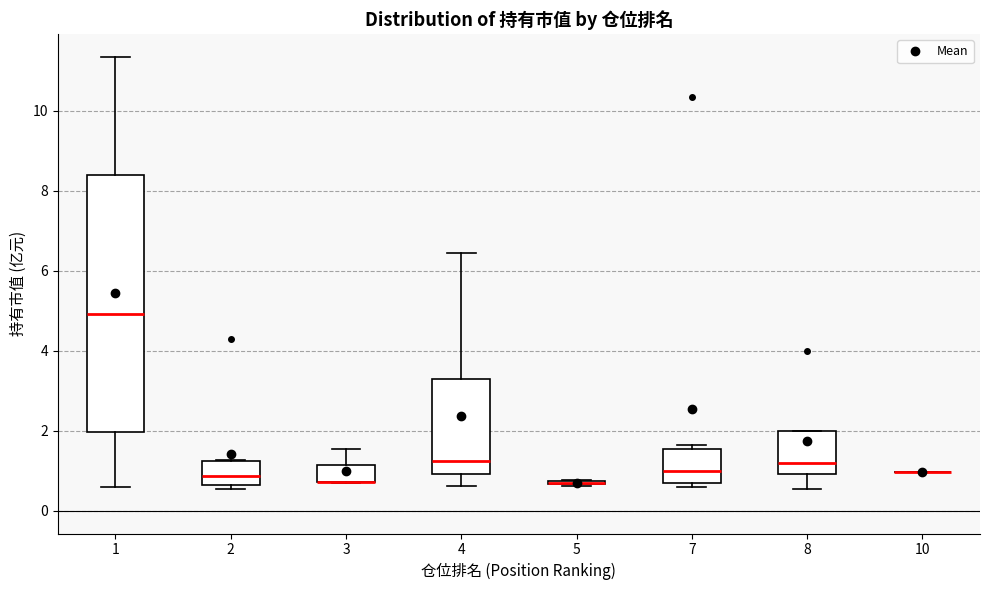

Comparing the boxes themselves (not the whiskers), which one is the tallest?

1